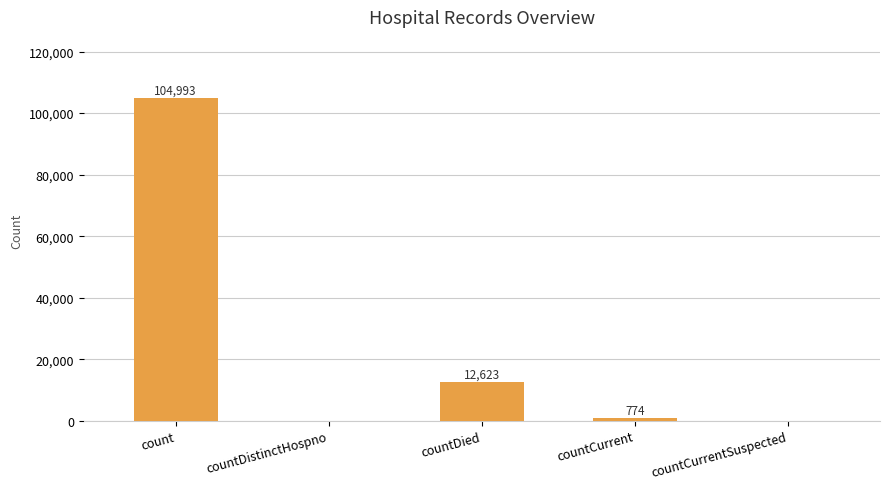

Are the bars grouped side by side (vs. stacked)?

No